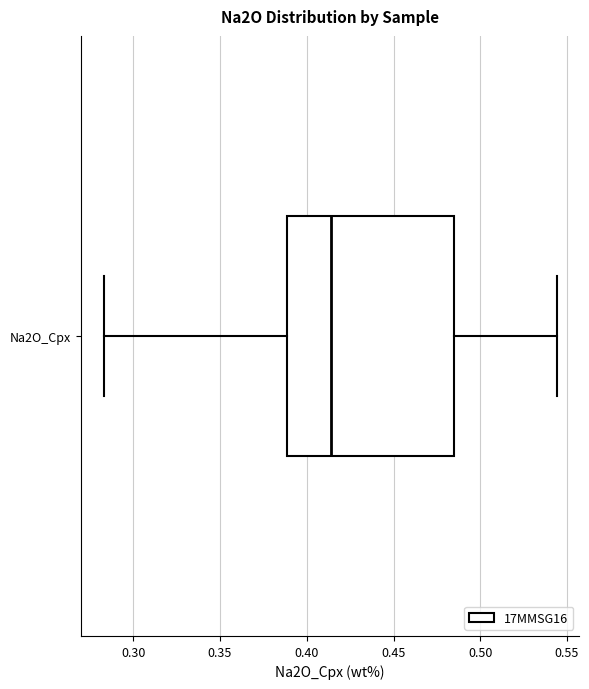

Where is the left edge of the box for Na2O_Cpx on the x-axis? The values are not printed on the chart, so give them approximately, as read against the axis.

0.390